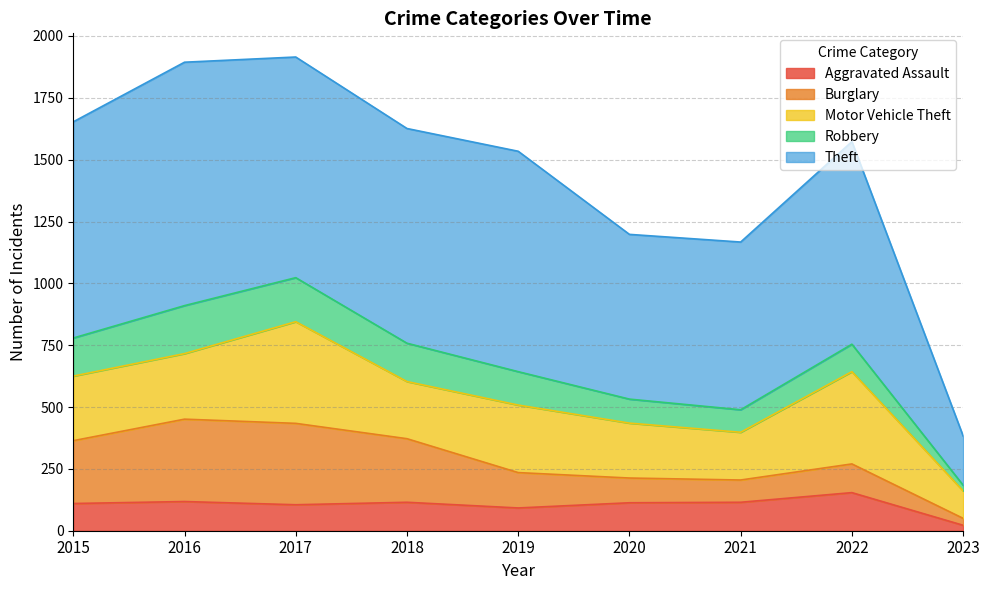

At which category does Burglary reach its first local valley?

2021